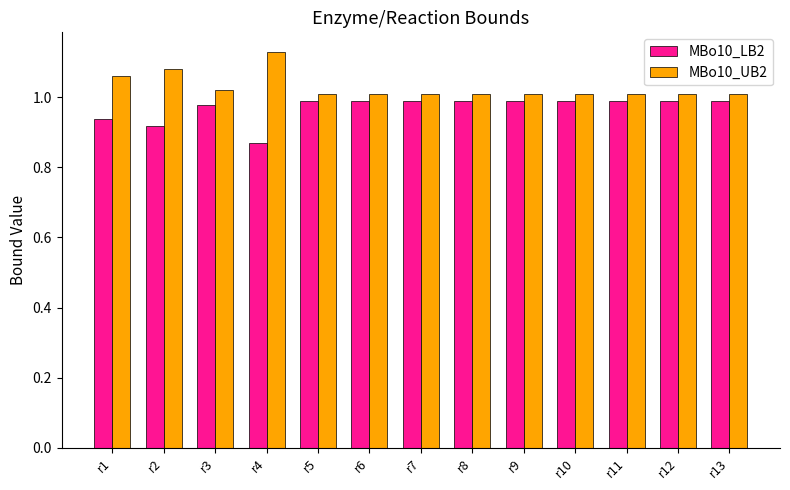

Rank the series by their average value, from highest to lowest.

MBo10_UB2, MBo10_LB2